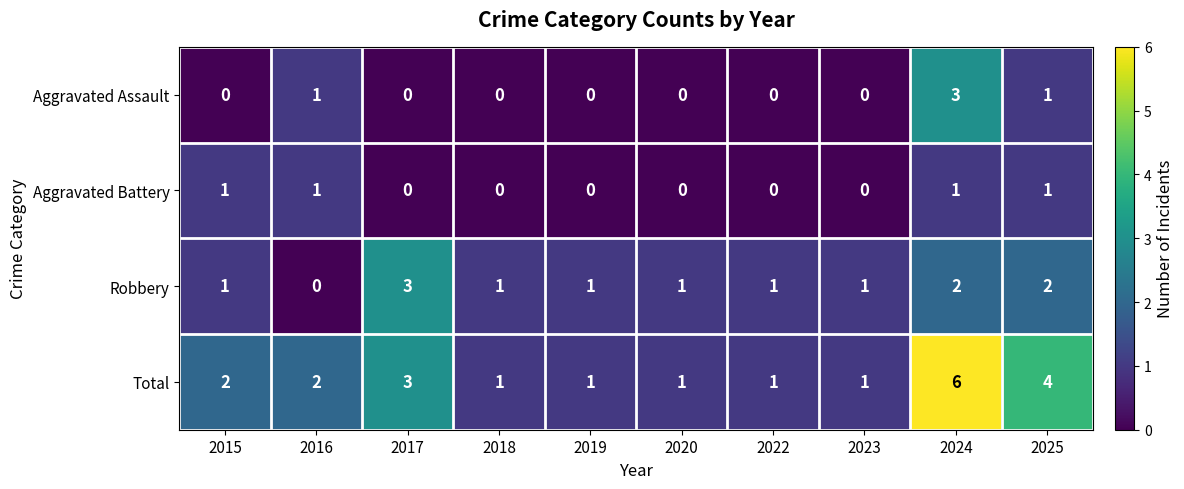

Which series has the largest range (max minus min)?

Total